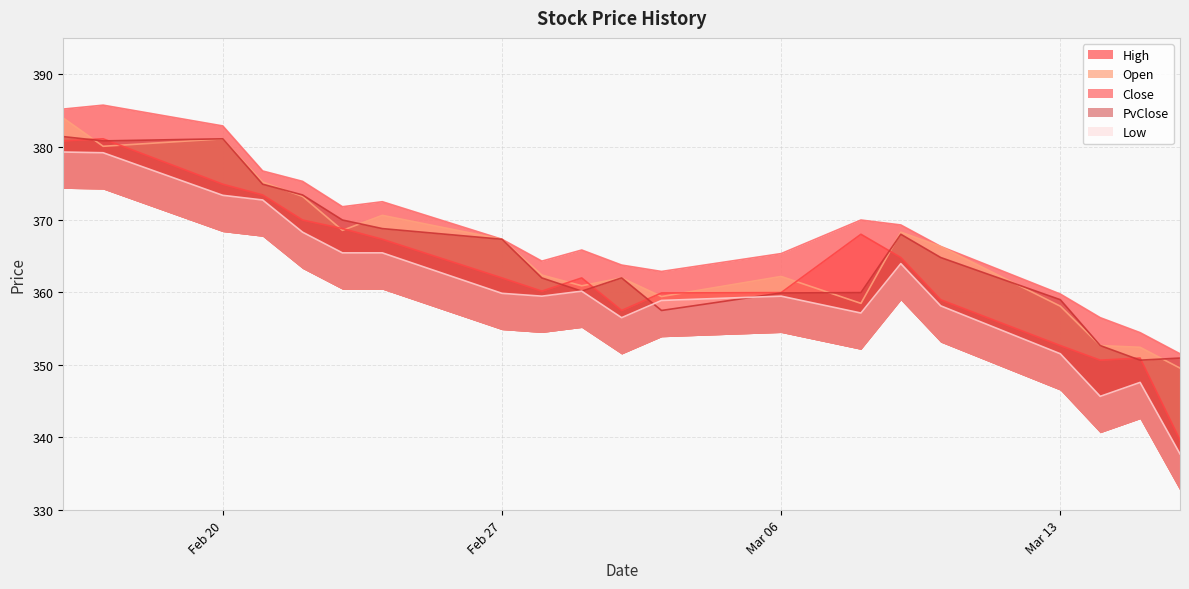

What are all the series names shown in the legend?

High, Open, Close, PvClose, Low